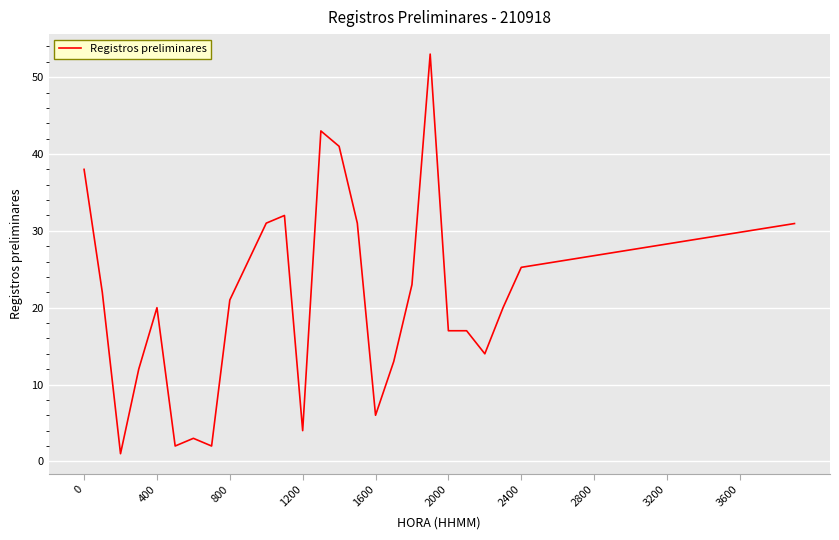

What is the difference between the maximum and minimum values?

52.0